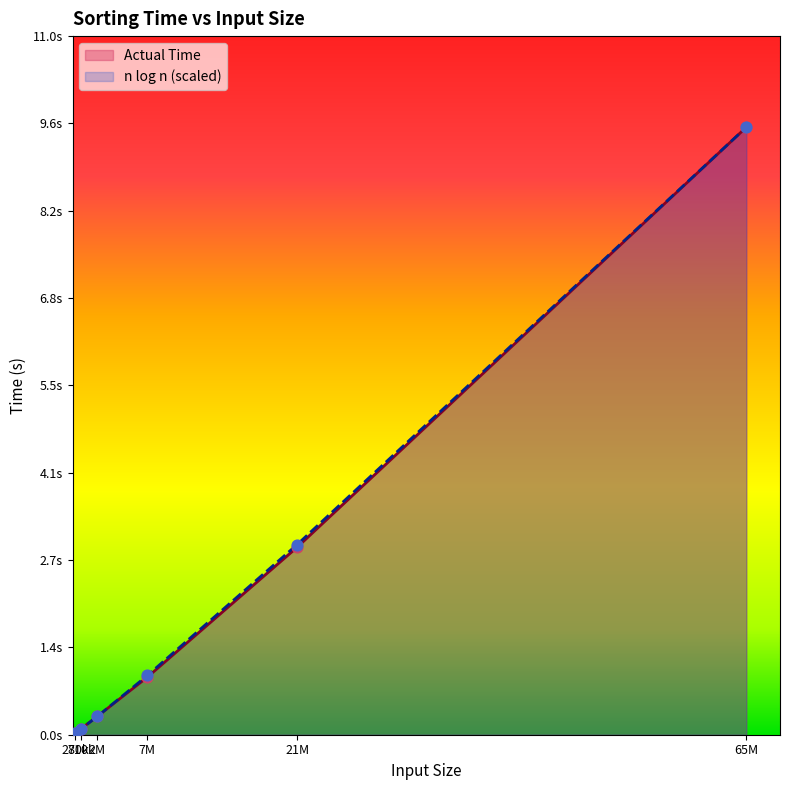

Which series contains the lowest Y value?

n log n (scaled)